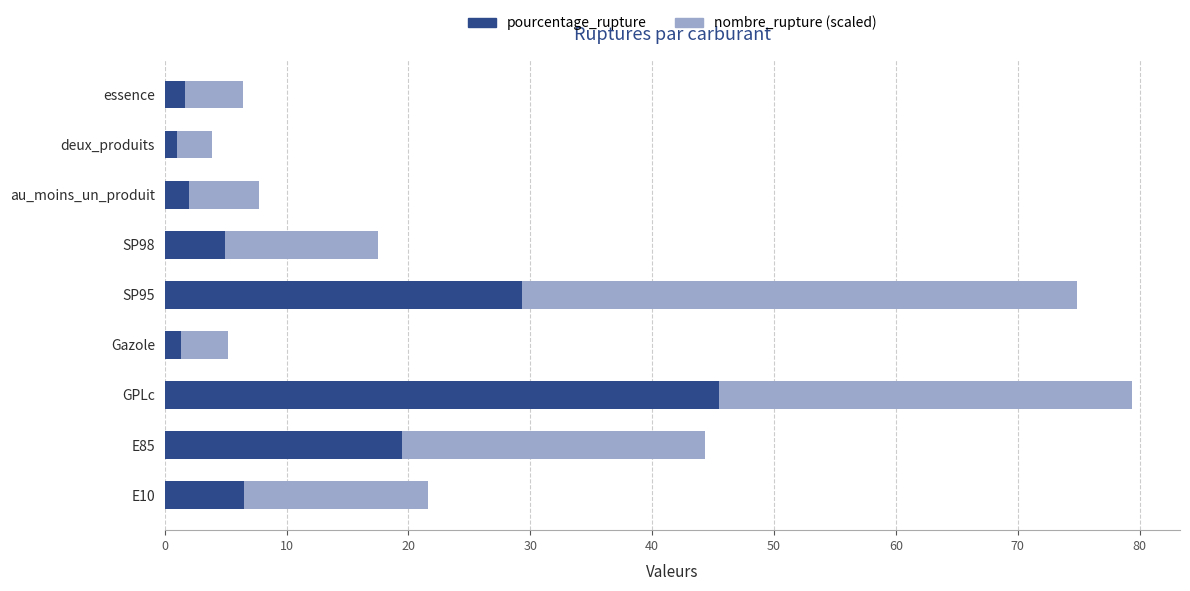

Which category has the highest value in the pourcentage_rupture series?

GPLc